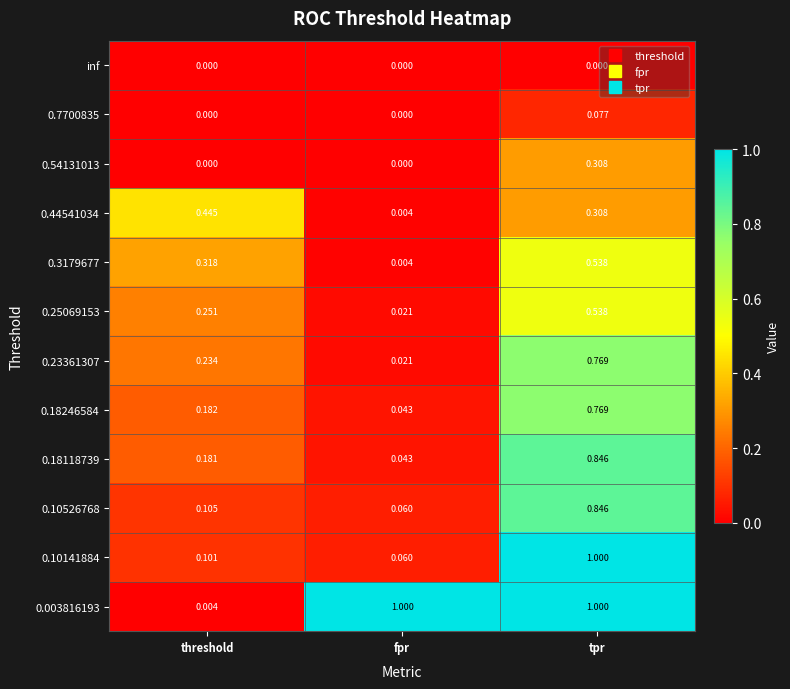

At which label does 0.003816193 reach its minimum?

threshold